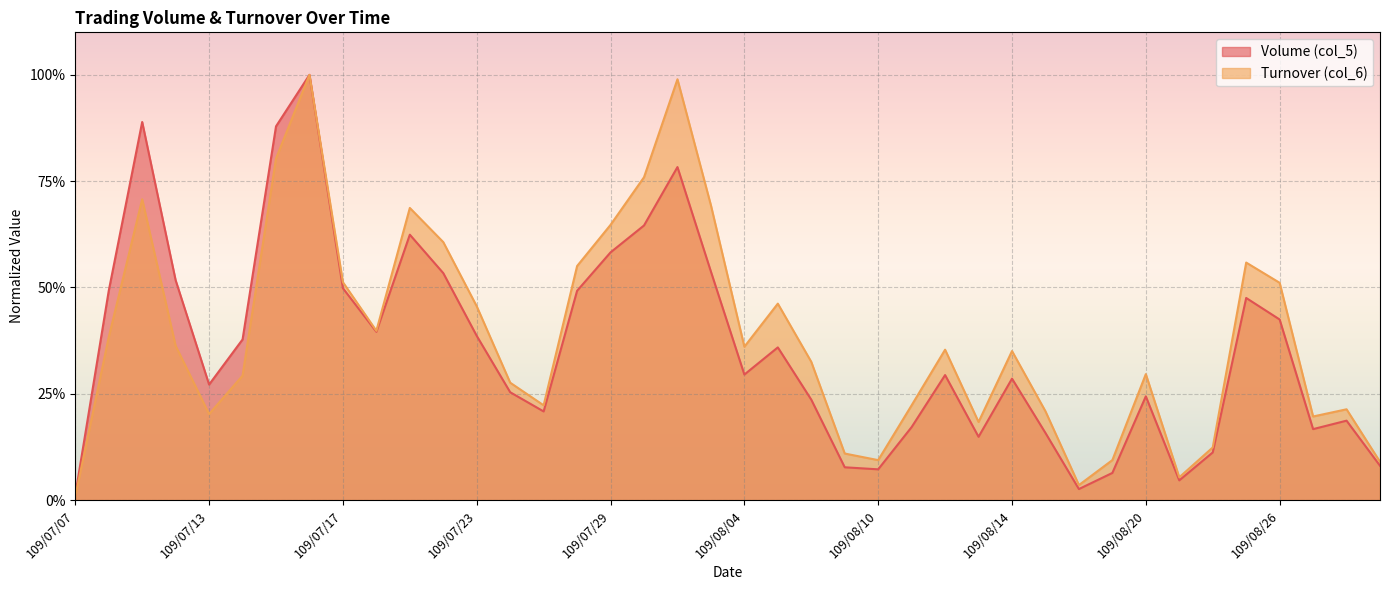

What is the average value of the Volume (col_5) series?

0.4